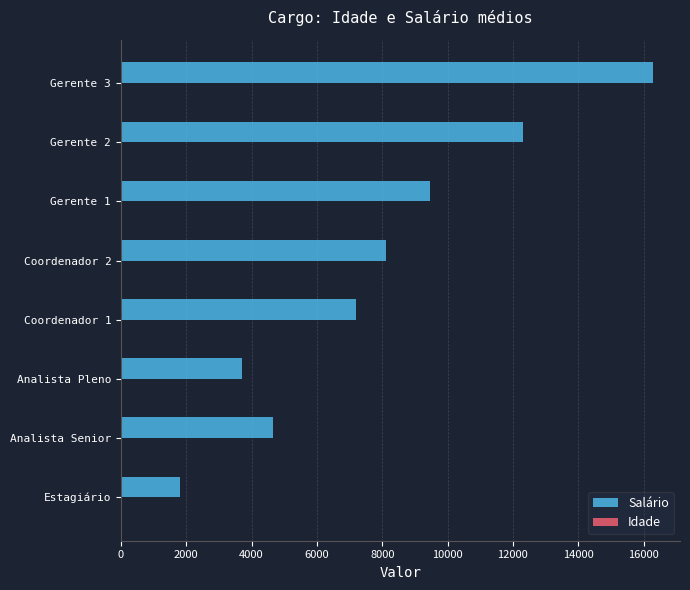

At which category is the sum across all series the highest?

Gerente 3